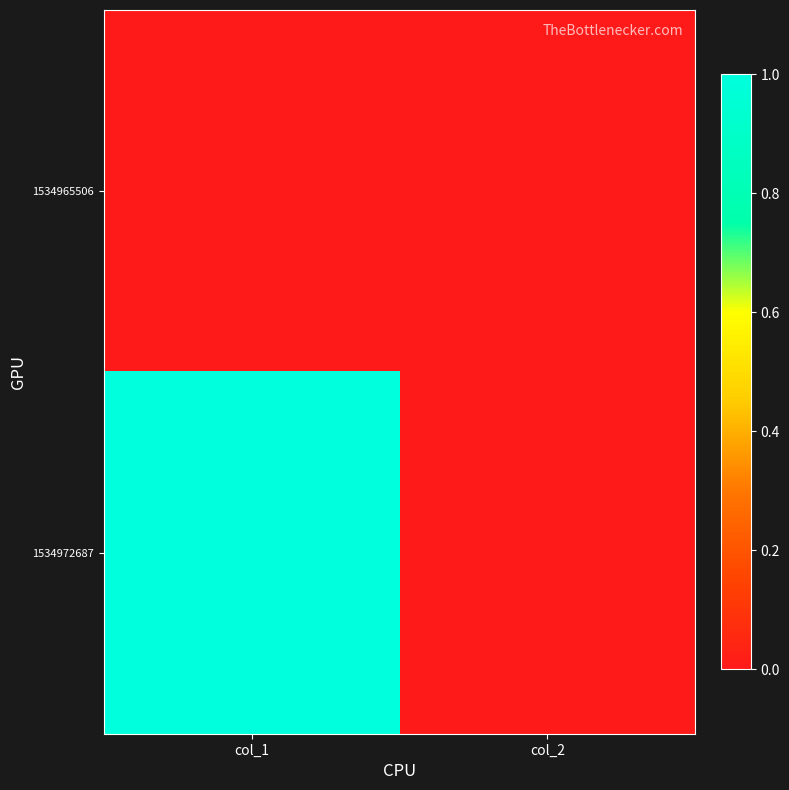

What is the maximum value shown in the chart?

1